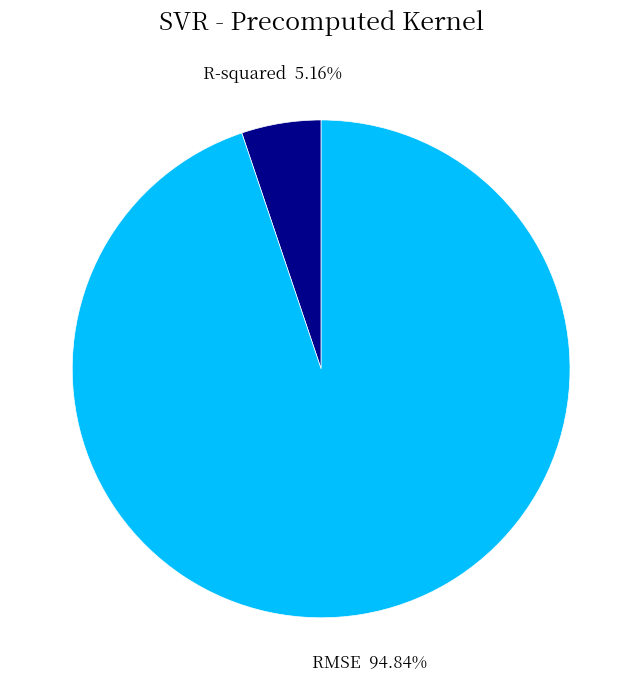

Rank the categories by value from highest to lowest.

RMSE, R-squared